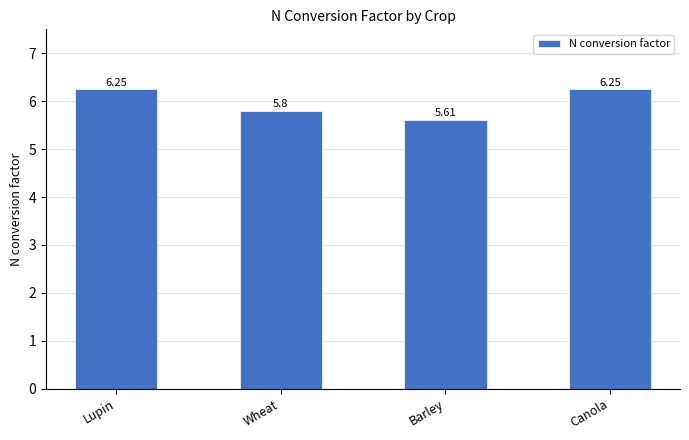

Which category has the lowest value across all series?

Barley